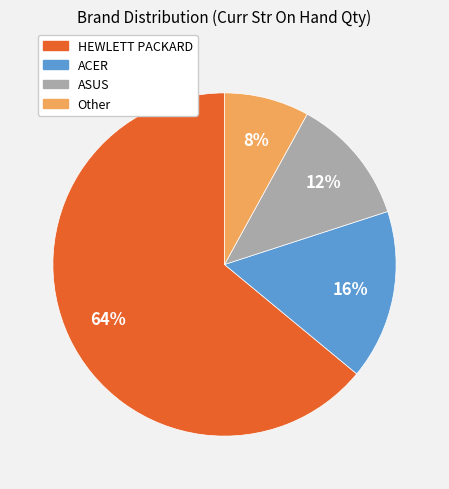

Combined, do ASUS and Other account for over 50%?

No